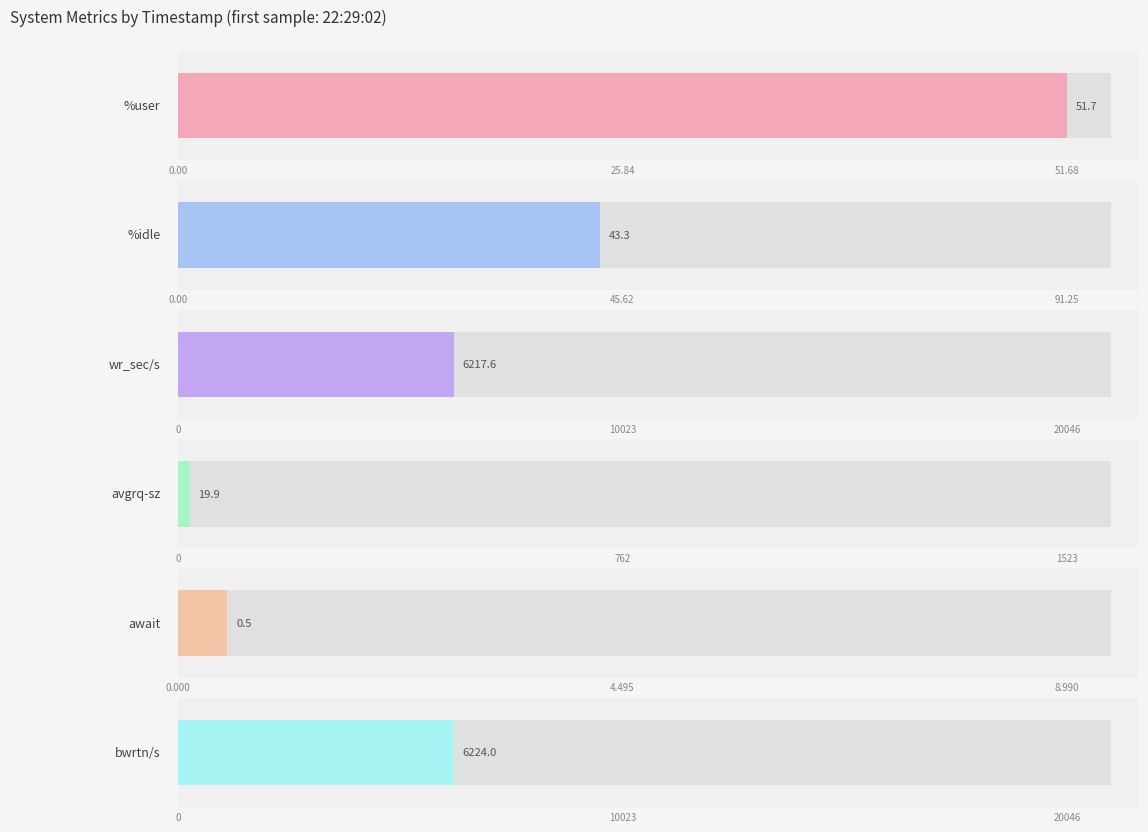

Which series has the largest range (max minus min)?

wr_sec/s